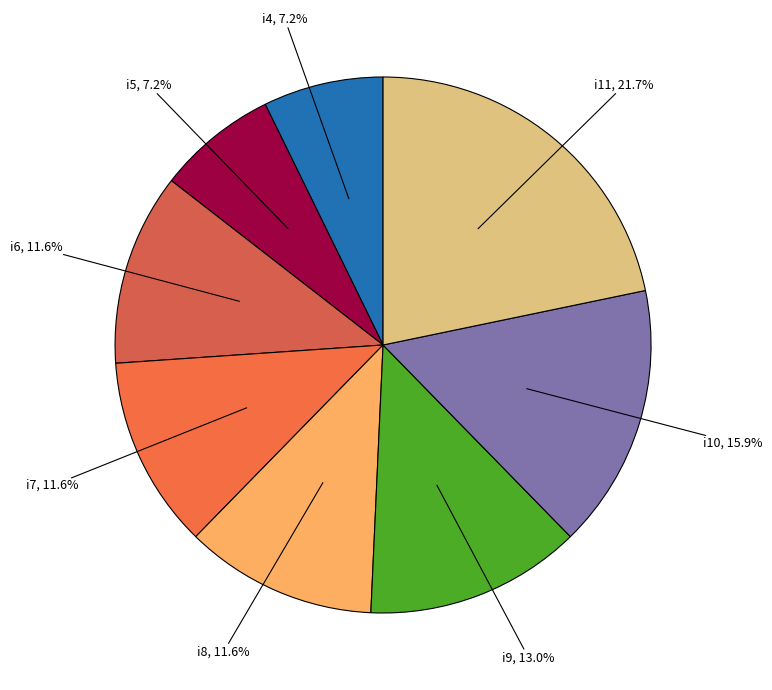

Combined, do i8 and i9 account for over 50%?

No